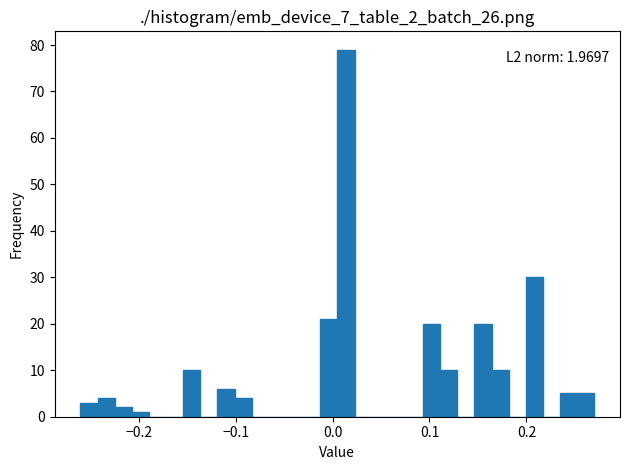

Read against the x-axis, roughly where is the centre of the tallest bar?

0.01